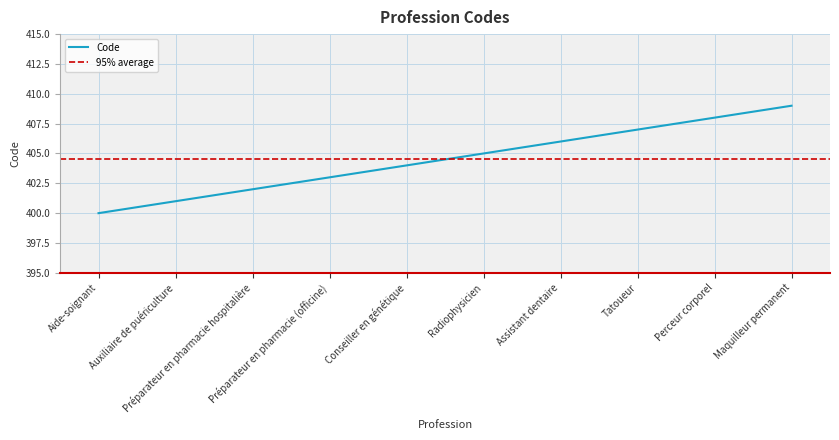

Reading left to right, list all the values displayed in this chart.

400	401	402	403	404	405	406	407	408	409